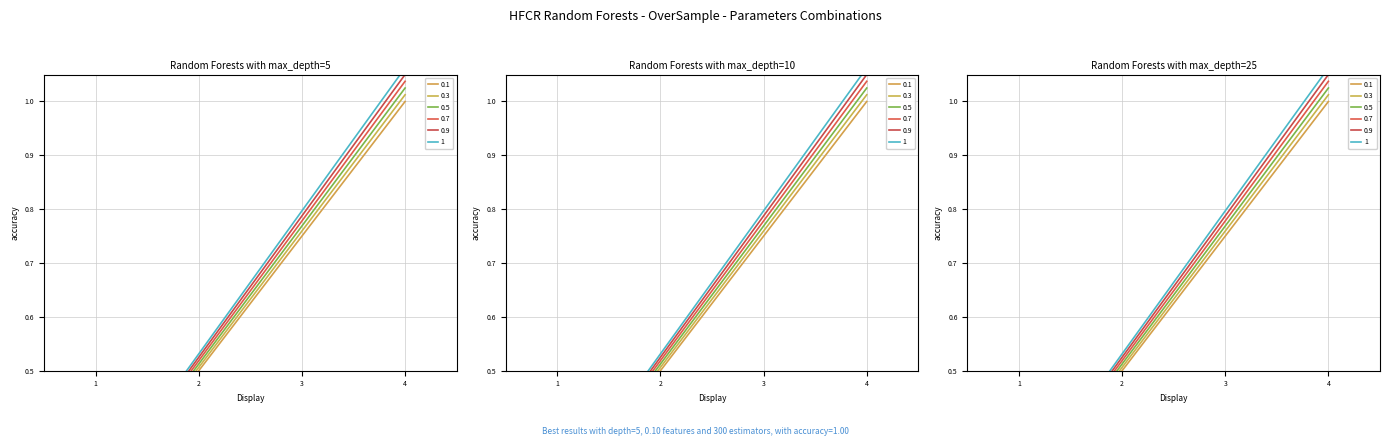

The chart shows a value of 0.1 at 2. True or false?

False